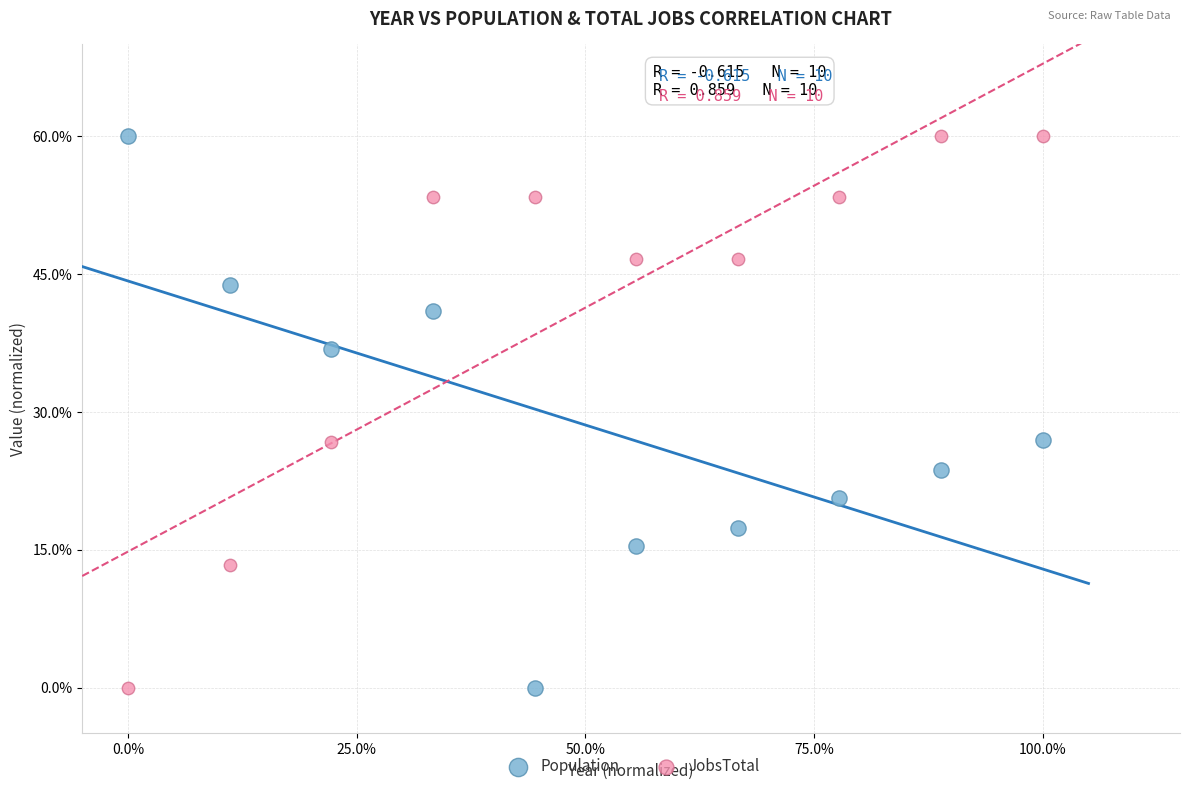

What is the X range (max minus min) for the scatter plot?

100.0